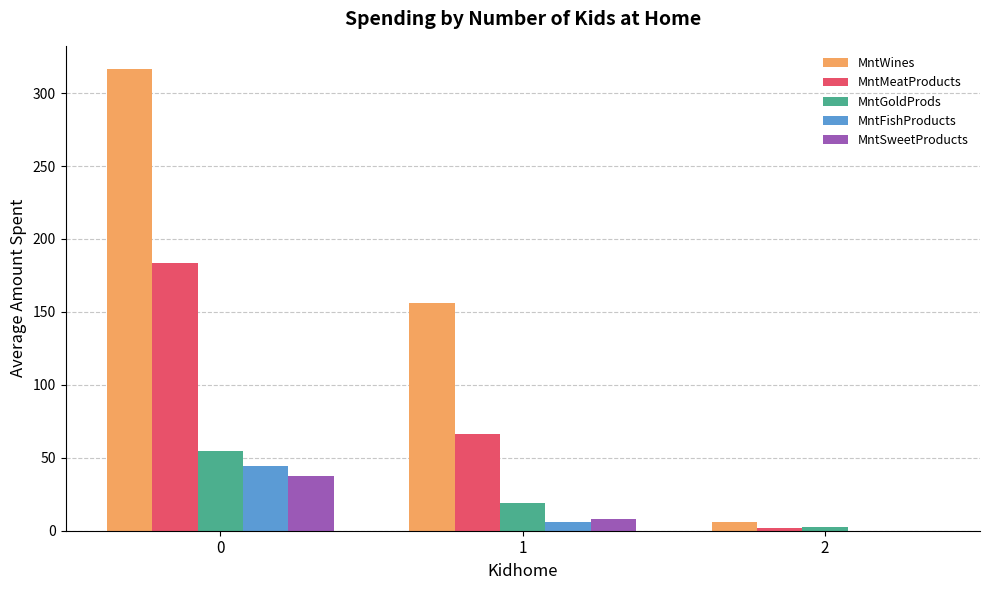

Is it true that MntSweetProducts equals 18.6 at 0?

False